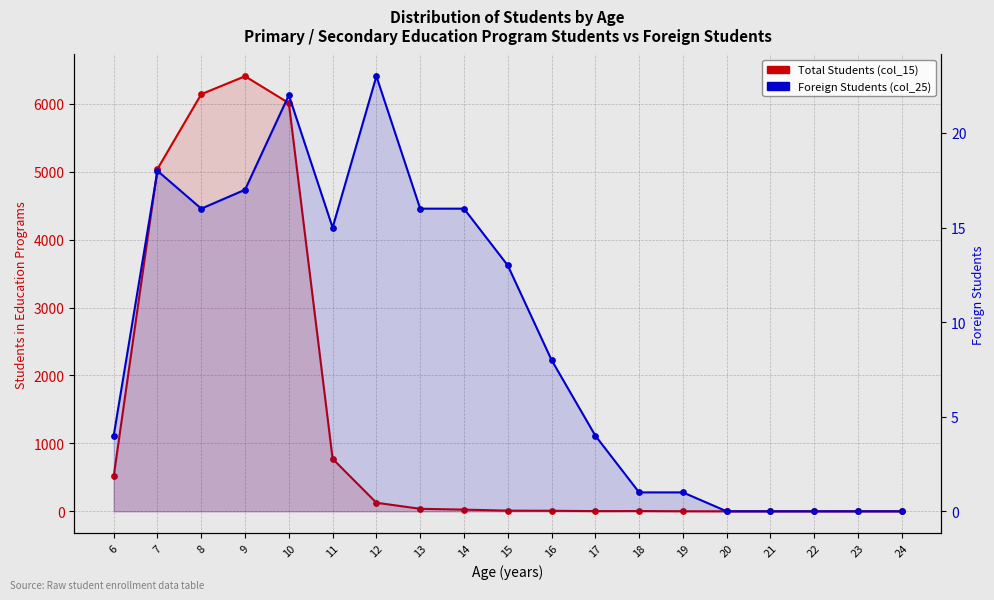

What is the total value across all series at 7?

5058